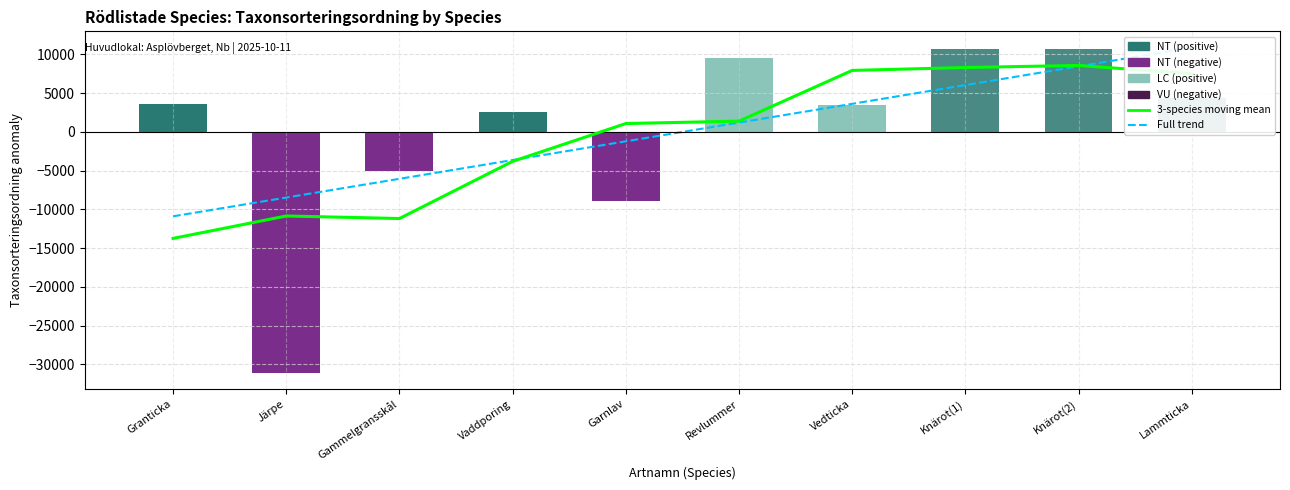

Which category has the lowest value in the Full trend series?

Granticka